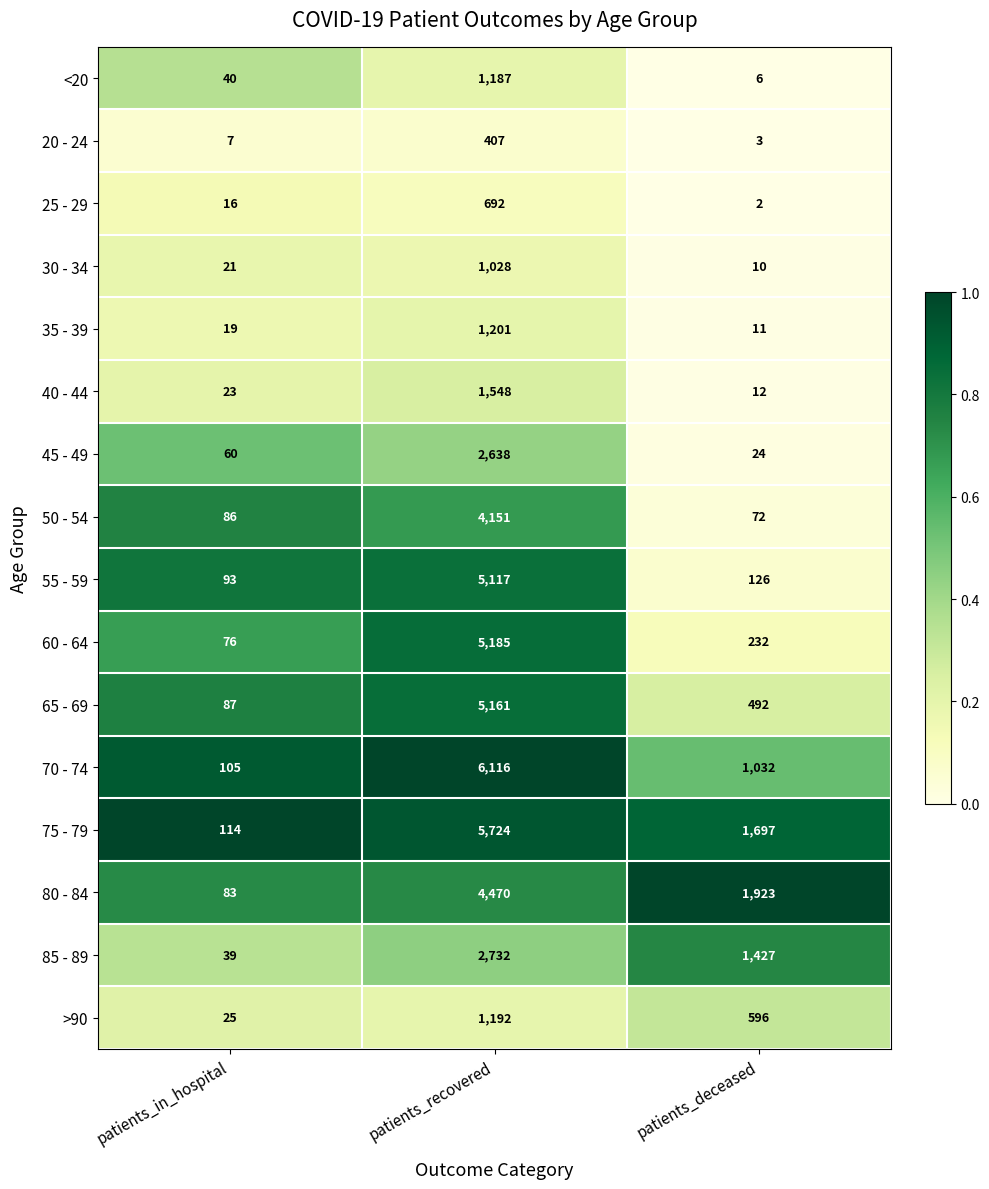

The 30 - 34 series shows 1028 at patients_recovered. True or false?

True